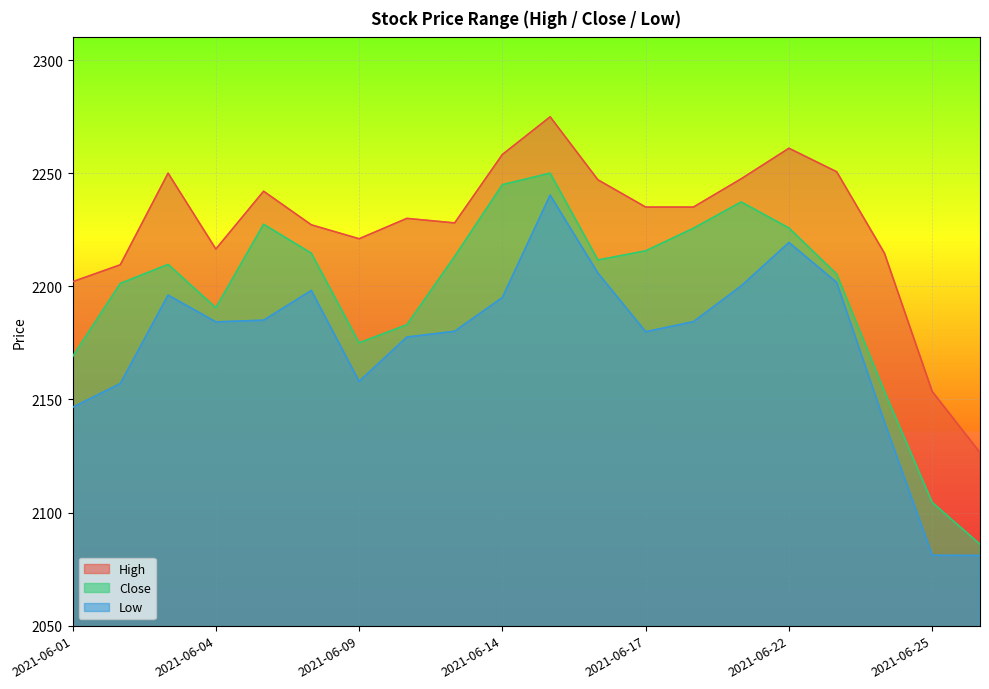

Reading left to right, transcribe all the data shown in this chart.

High: 2202.0	2209.5	2250.0	2216.4	2242.0	2227.1	2221.0	2230.0	2228.0	2258.2	2274.9	2247.1	2235.0	2235.0	2247.5	2261.0	2250.6	2214.6	2153.5	2126.5
Close: 2168.9	2201.2	2209.6	2190.5	2227.4	2214.6	2175.0	2183.0	2213.1	2244.9	2250.0	2211.6	2215.6	2225.6	2237.2	2225.8	2205.4	2153.5	2104.4	2086.0
Low: 2146.5	2157.0	2196.1	2184.2	2185.0	2198.1	2157.9	2177.6	2180.1	2195.1	2240.3	2205.9	2179.9	2184.4	2200.1	2219.4	2201.7	2140.0	2081.1	2081.0